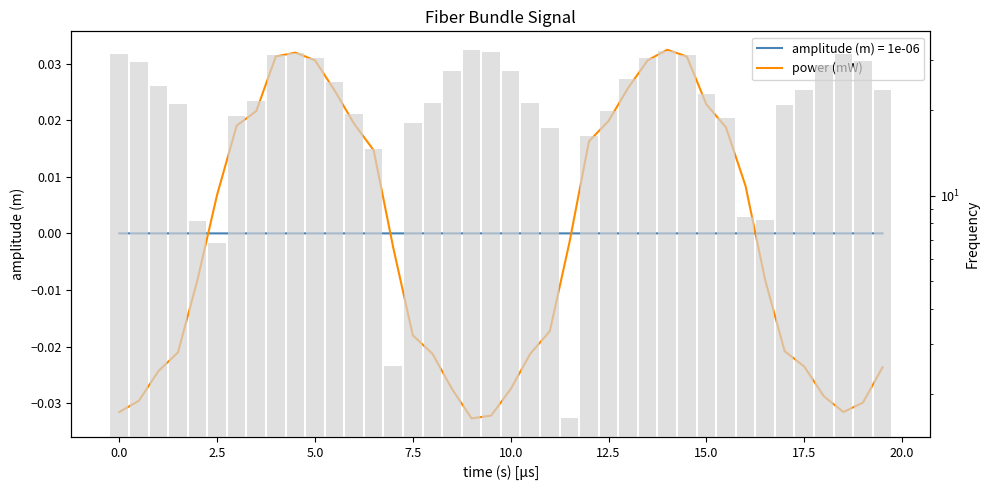

How many bars are there in total?

40